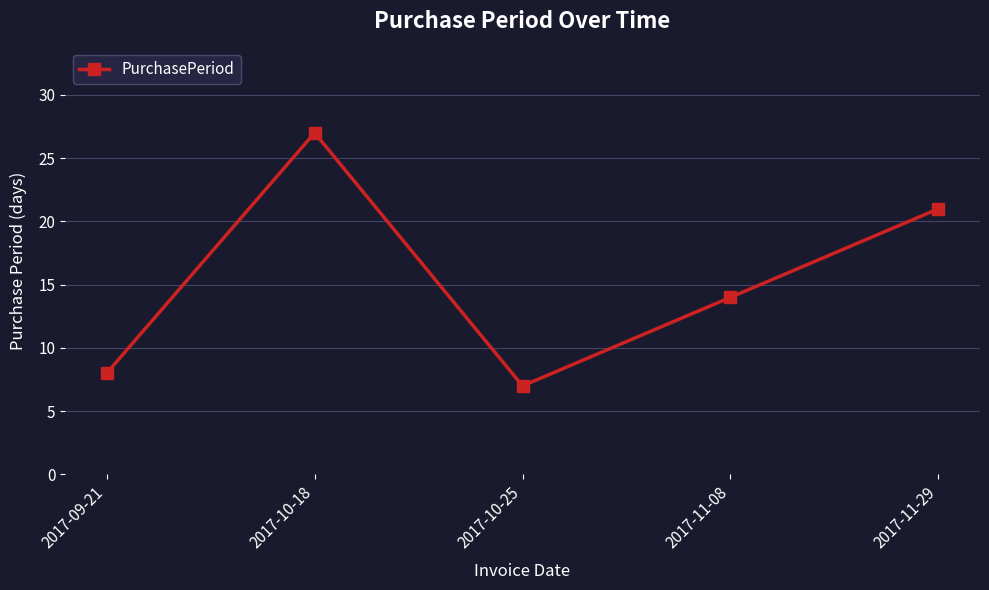

What is the change in value from 2017-10-18 to 2017-11-29?

-6